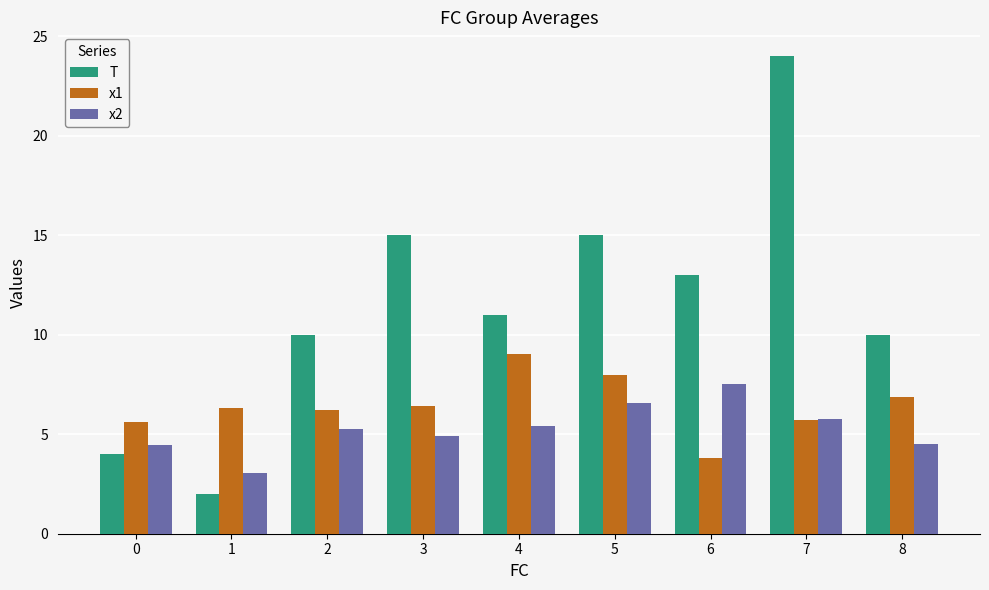

At which label does T reach its peak?

7